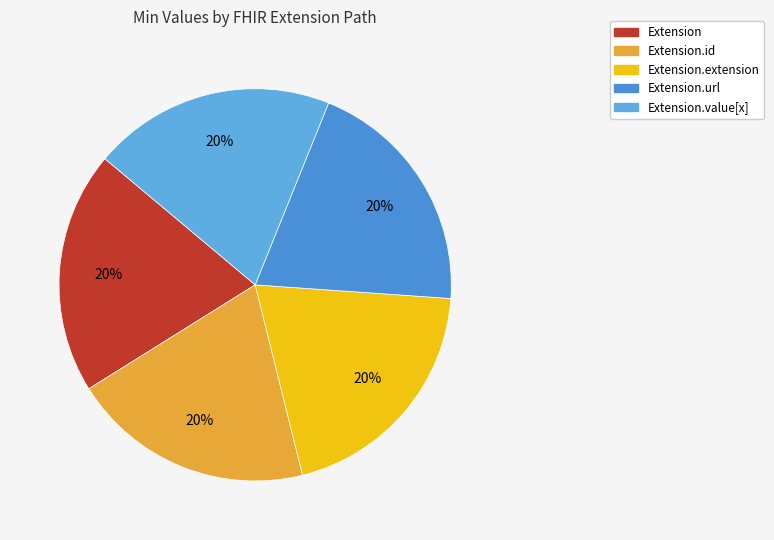

Is there a majority slice in this chart?

No